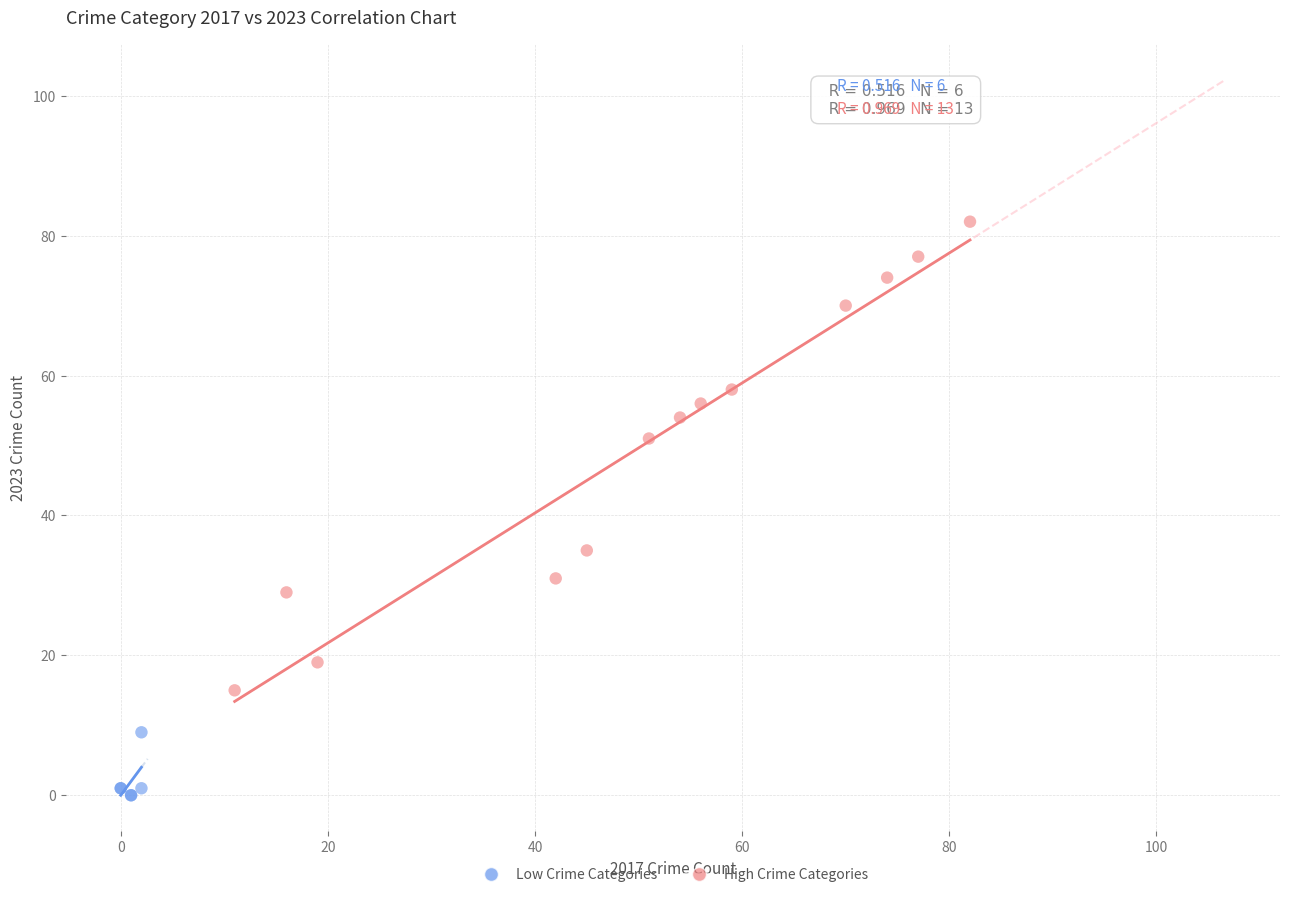

Which series has the widest spread of Y values?

High Crime Categories